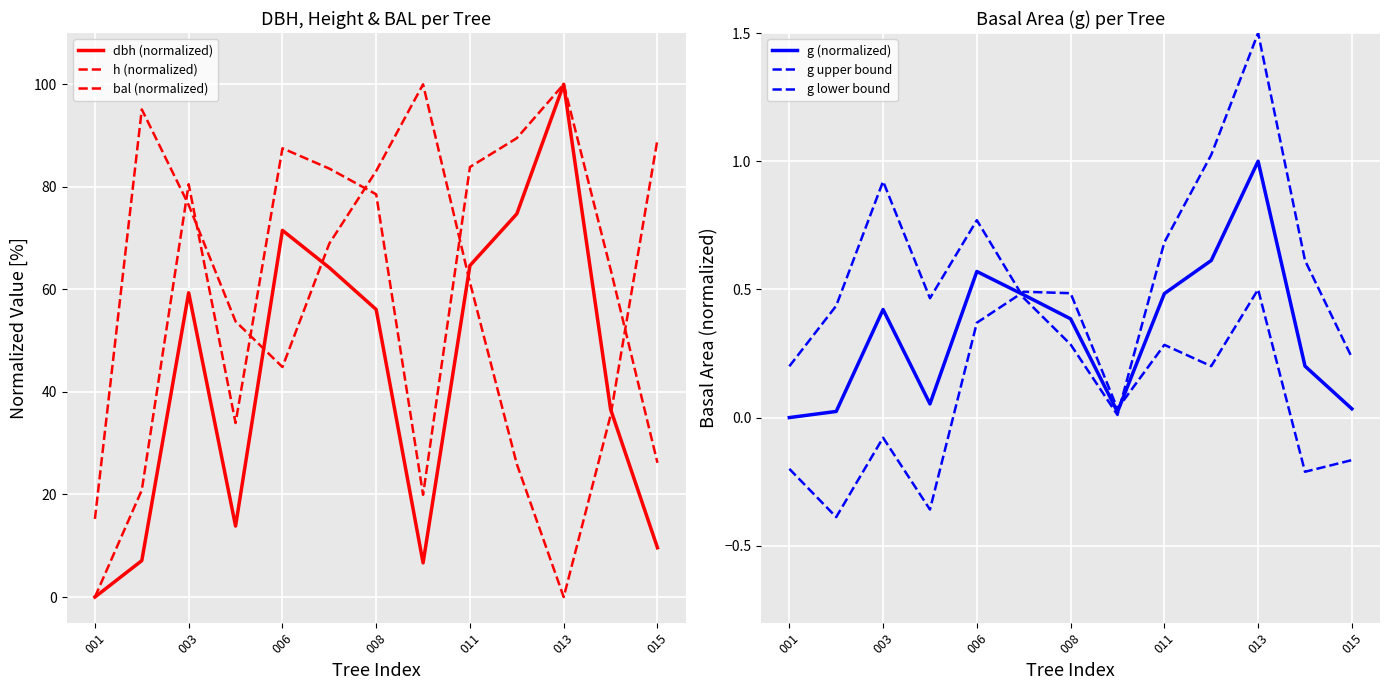

What are all the series names shown in the legend?

dbh (normalized), h (normalized), bal (normalized), g (normalized), g upper bound, g lower bound